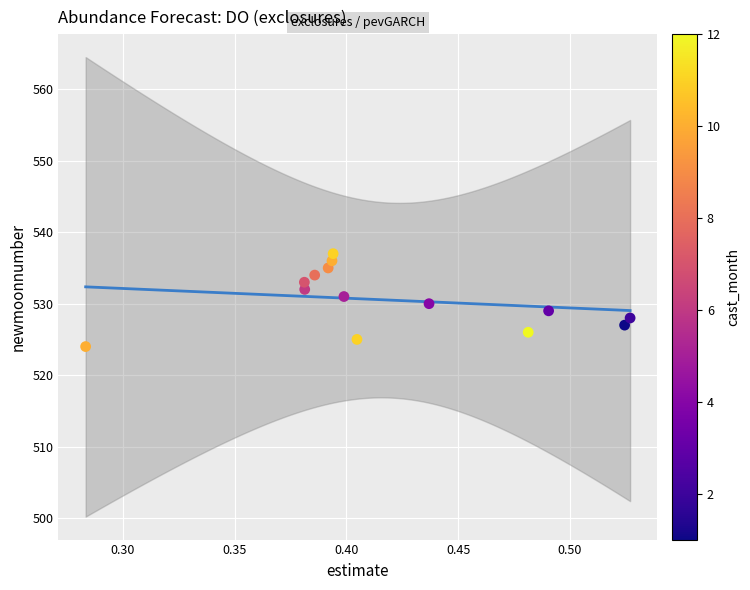

What is the range of Y values (max minus min)?

13